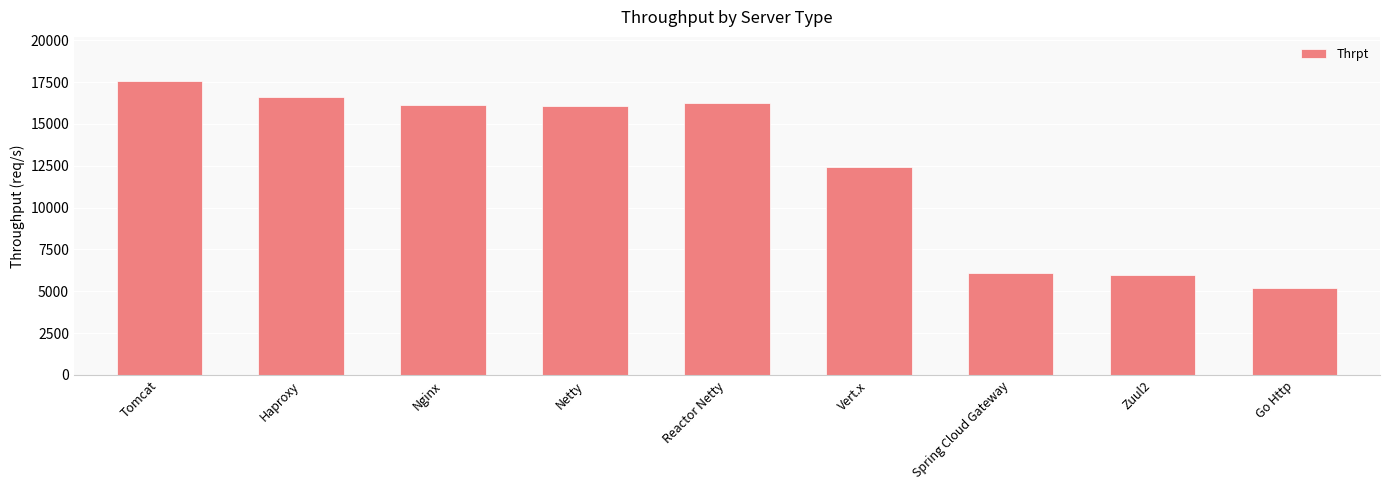

What is the change in value from Haproxy to Zuul2?

-10642.0